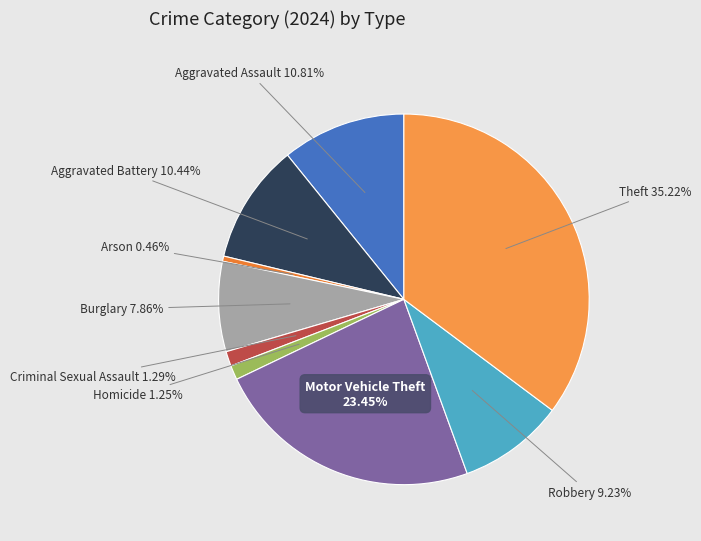

Does Motor Vehicle Theft account for over 50% of the chart?

No